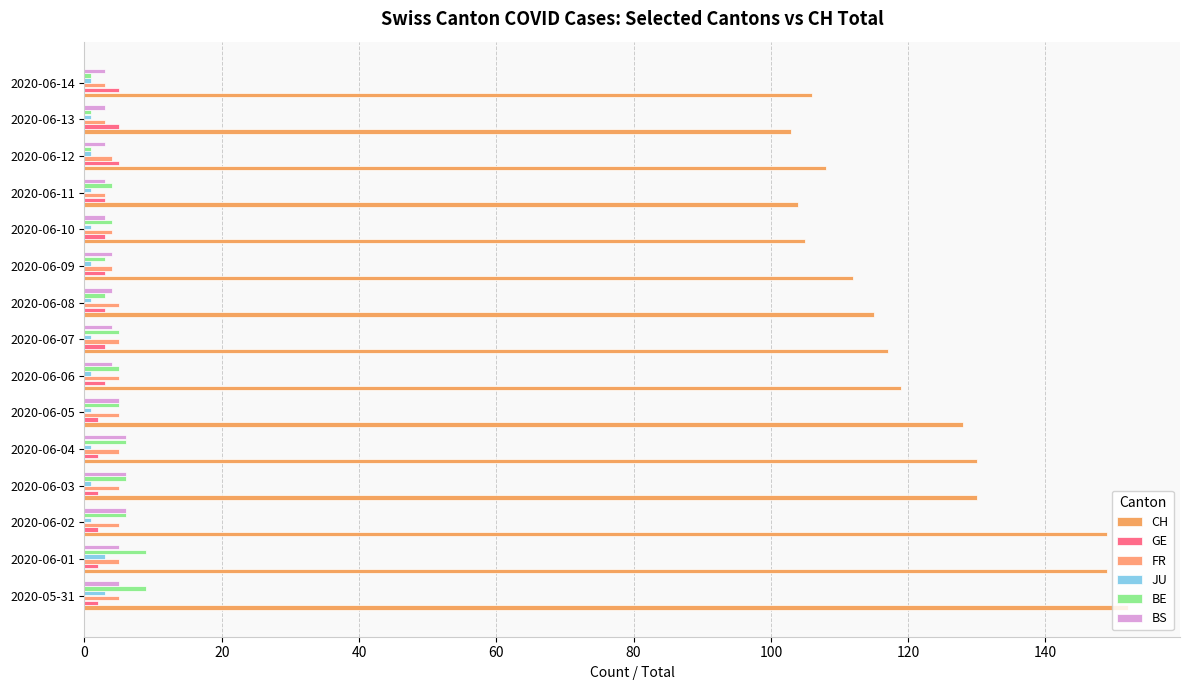

What is the value of the BE bar at the 4th from the left?

6